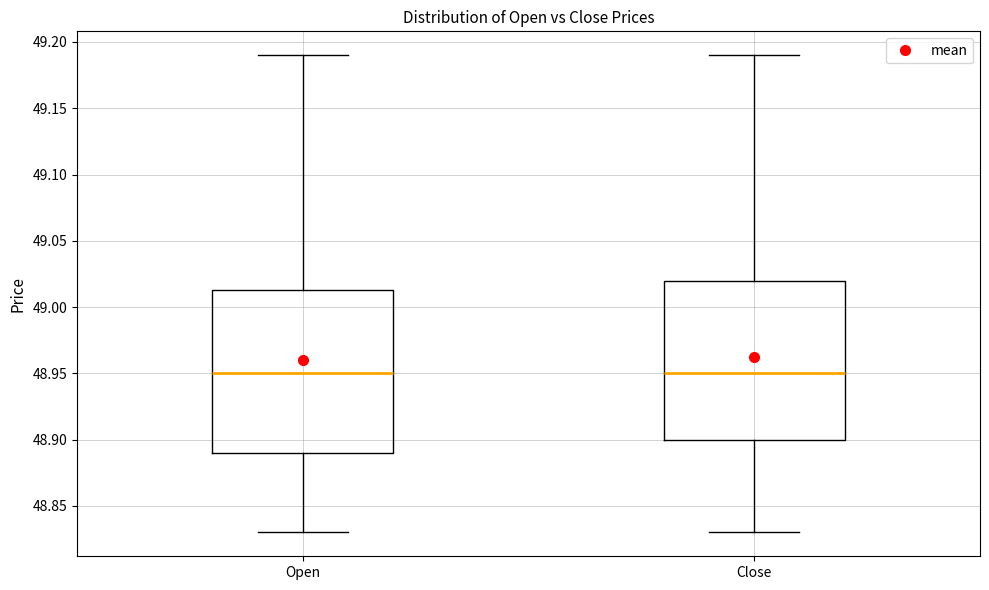

Where does the lower whisker of the box for Open end on the y-axis? The values are not printed on the chart, so give them approximately, as read against the axis.

48.830